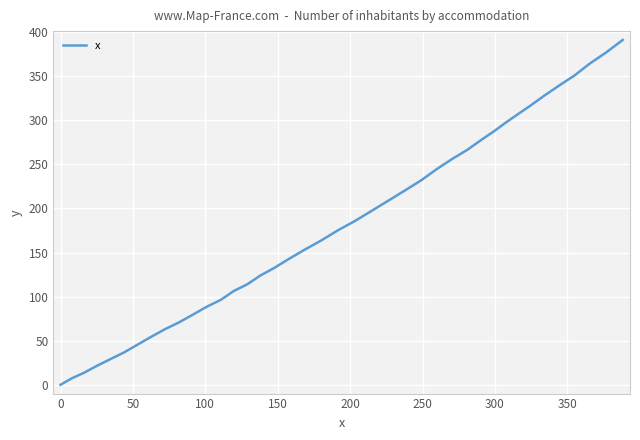

Count the number of data series in this chart.

1